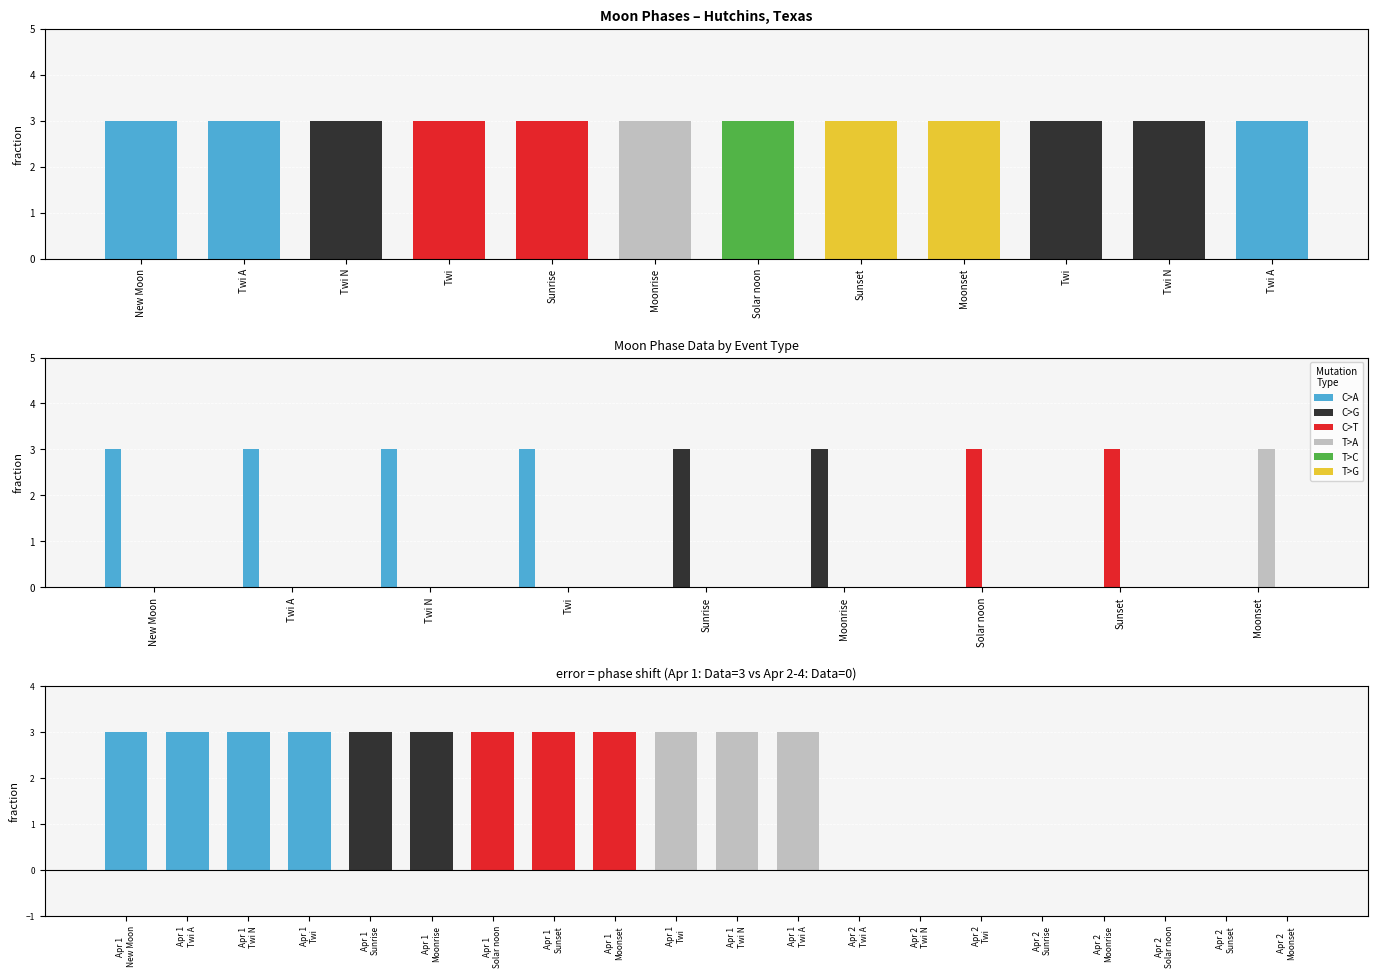

Is the value of C>T at Sunset greater than the value of C>G at Solar noon?

Yes